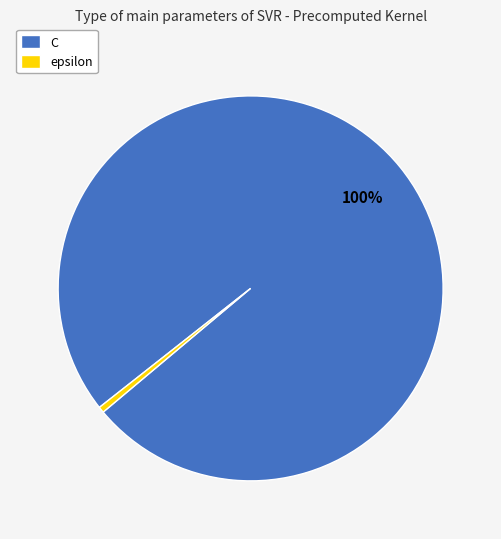

Count the number of slices in the pie.

2